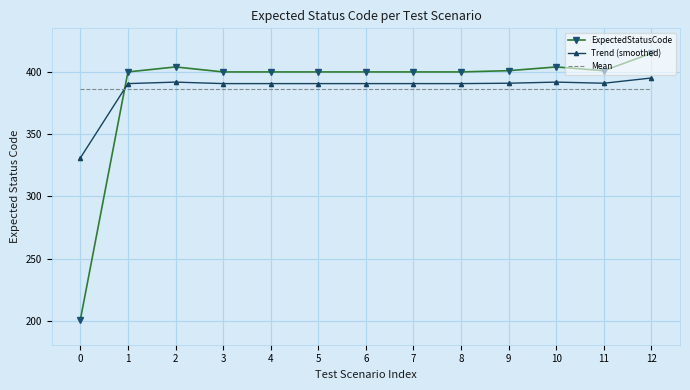

True or false: Mean and ExpectedStatusCode cross at least once.

True